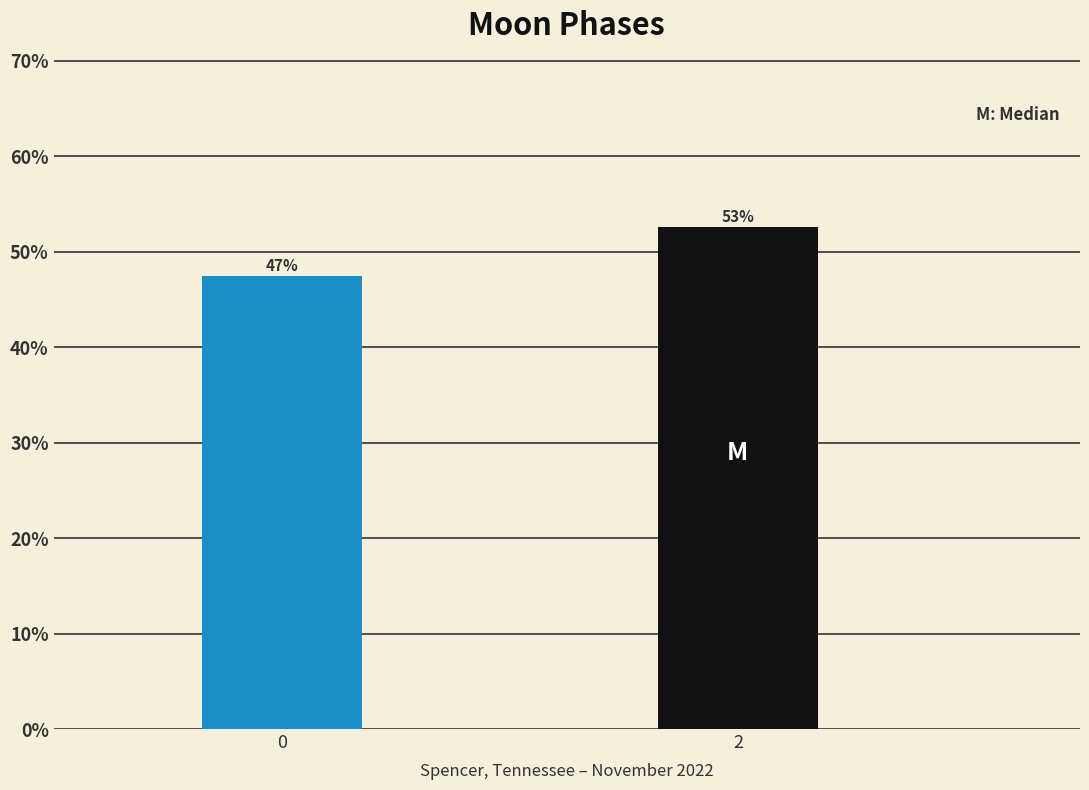

Are the bars horizontal?

No